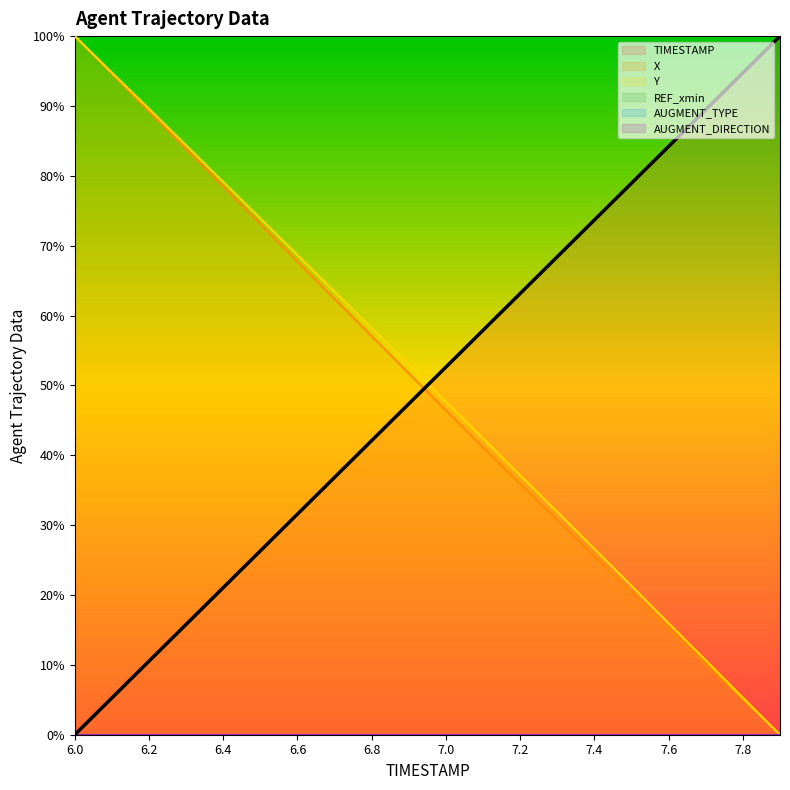

Reading right to left, extract all data points from this chart.

TIMESTAMP: 100.0	94.7	89.5	84.2	78.9	73.7	68.4	63.2	57.9	52.6	47.4	42.1	36.8	31.6	26.3	21.1	15.8	10.5	5.3	0.0
X: 0.0	5.0	10.1	15.2	20.3	25.5	30.7	35.9	41.1	46.4	51.7	57.0	62.4	67.7	73.1	78.5	83.8	89.2	94.6	100.0
Y: 0.0	5.3	10.6	15.9	21.3	26.6	31.9	37.1	42.4	47.7	52.9	58.2	63.4	68.7	73.9	79.1	84.4	89.6	94.8	100.0